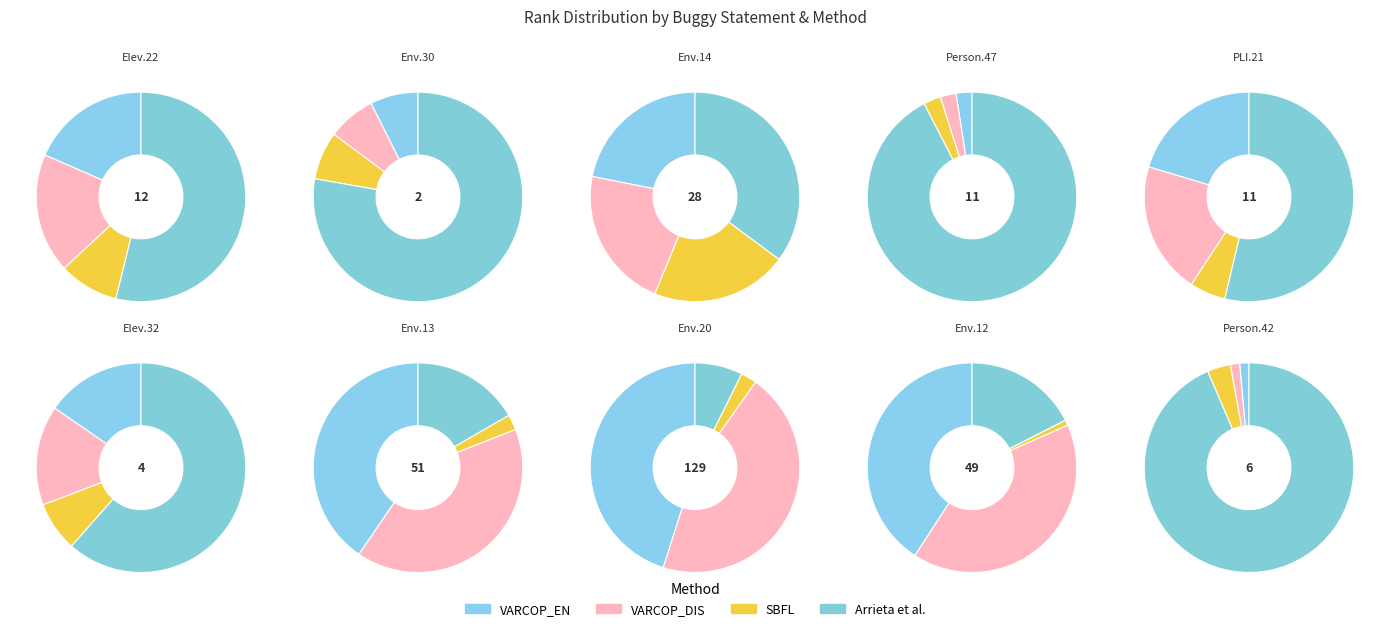

What is the change in value from Empty.ElevatorSystem.Environment.20 to Empty.ElevatorSystem.Environment.12?

-80